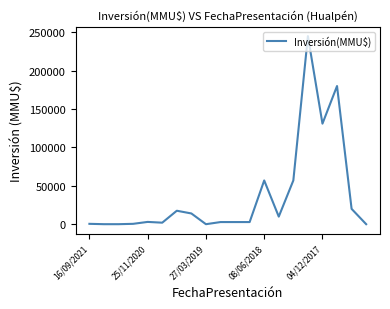

What is the maximum value shown in the chart?

245000